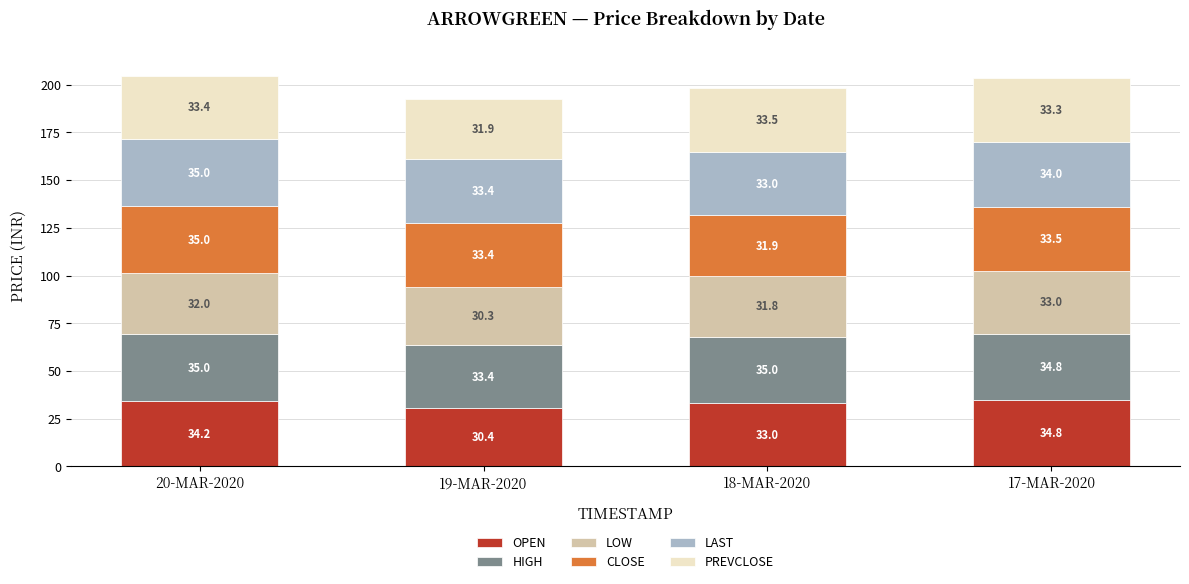

What is the total value across all series at 19-MAR-2020?

192.7